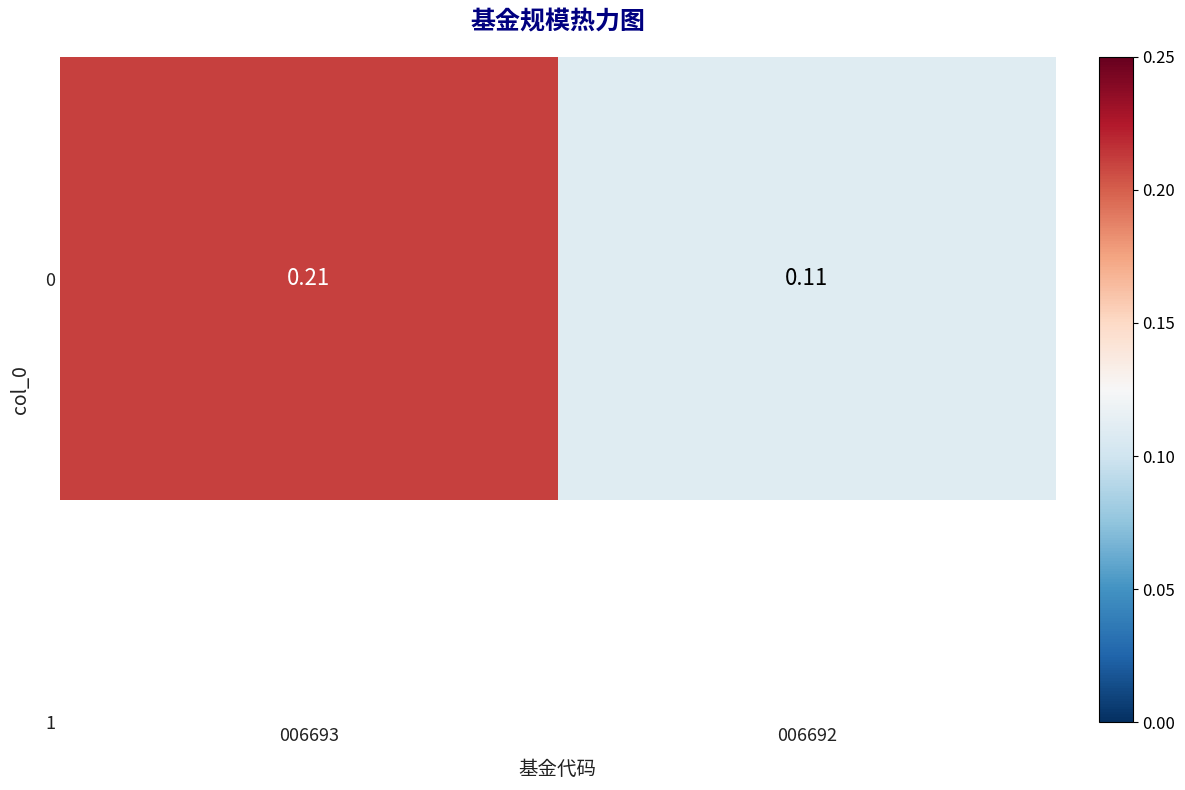

Reading left to right, list all the values displayed in this chart.

0.2	0.1